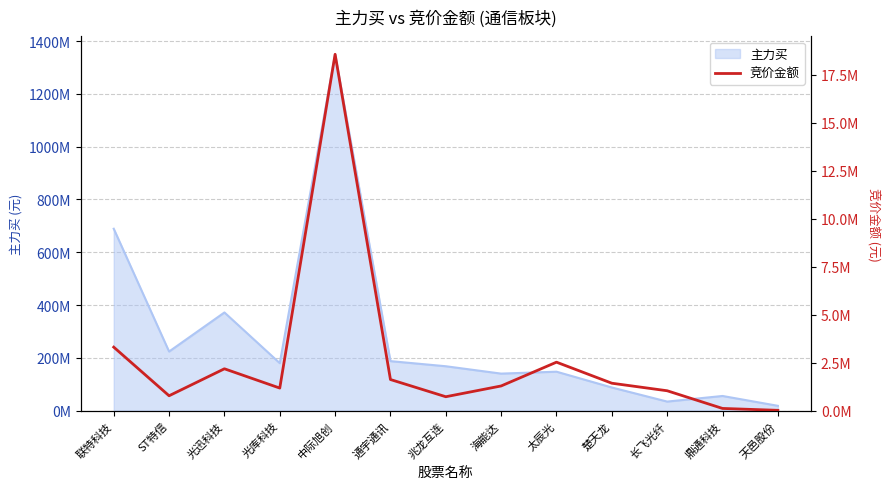

How many values exceed 1288980?

6